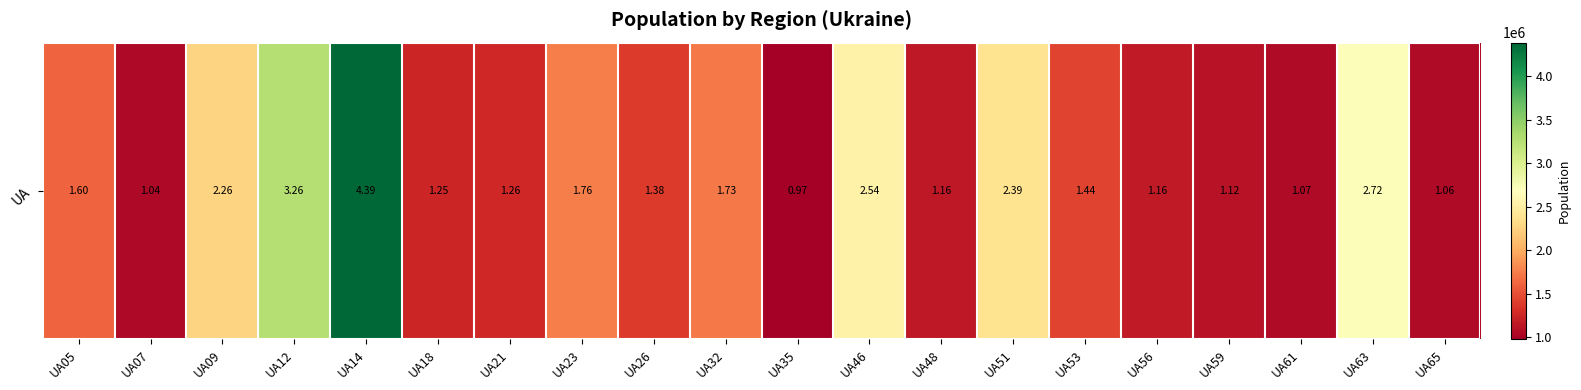

What value does the data have at UA18, to the nearest 10?

1249220